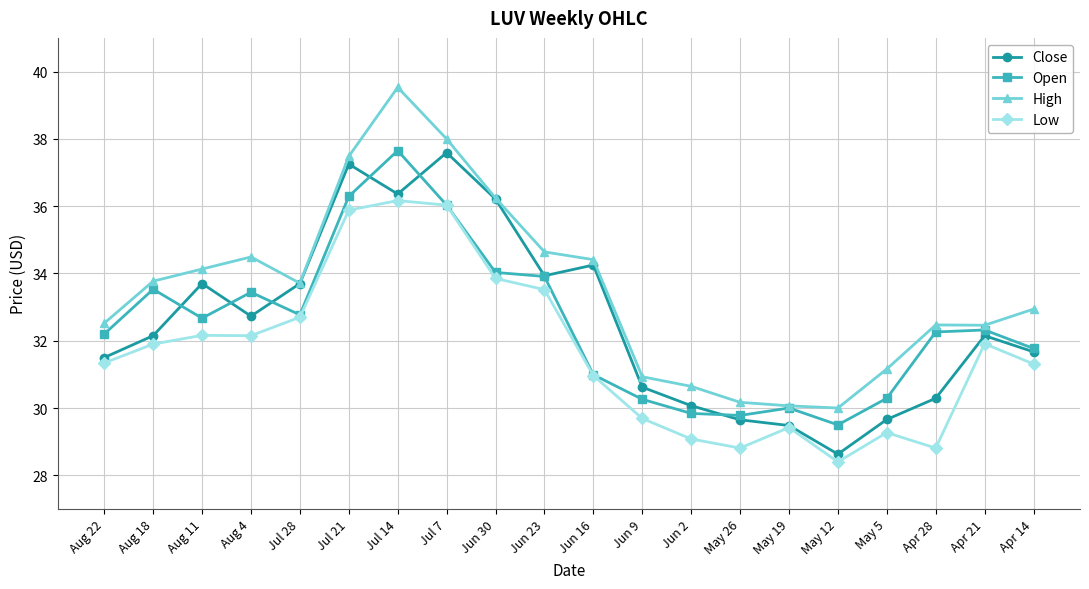

Between Aug 4 and May 19, which series saw the biggest shift?

High